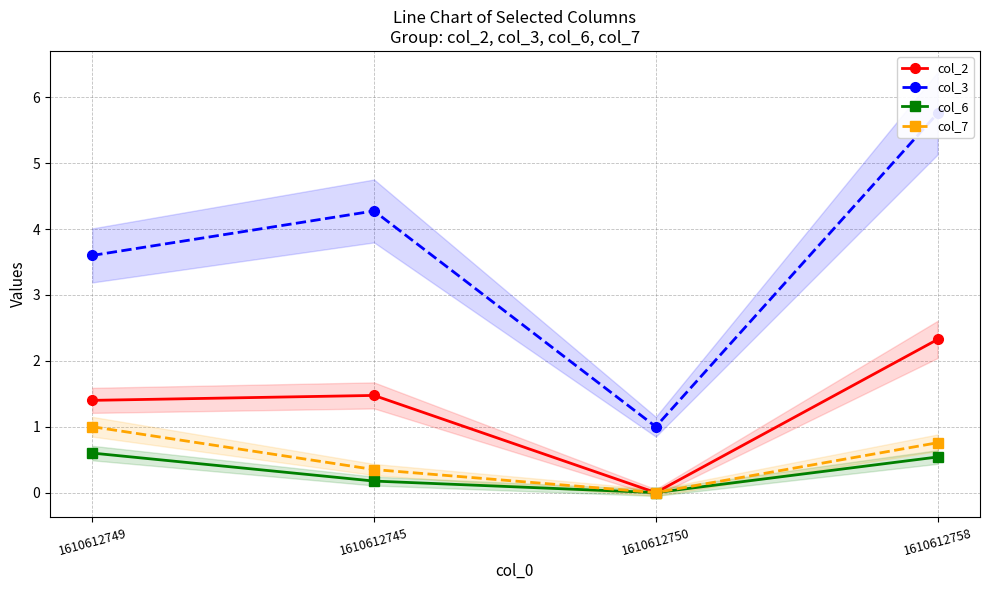

At which category does col_7 reach its first local valley?

1610612750